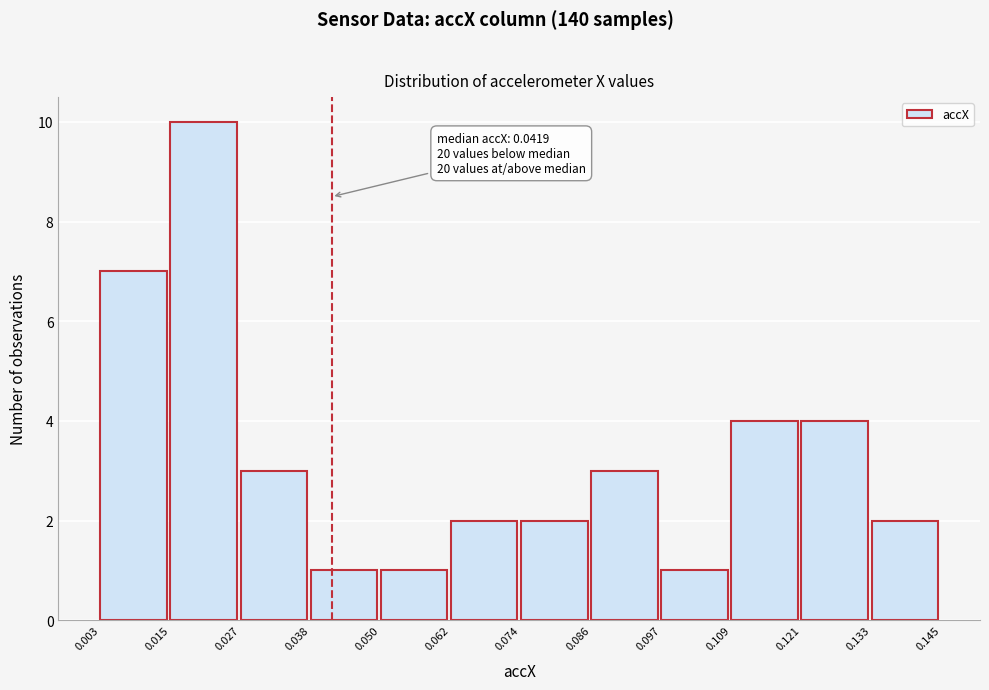

Which range on the x-axis has the tallest bar?

0.015 to 0.027